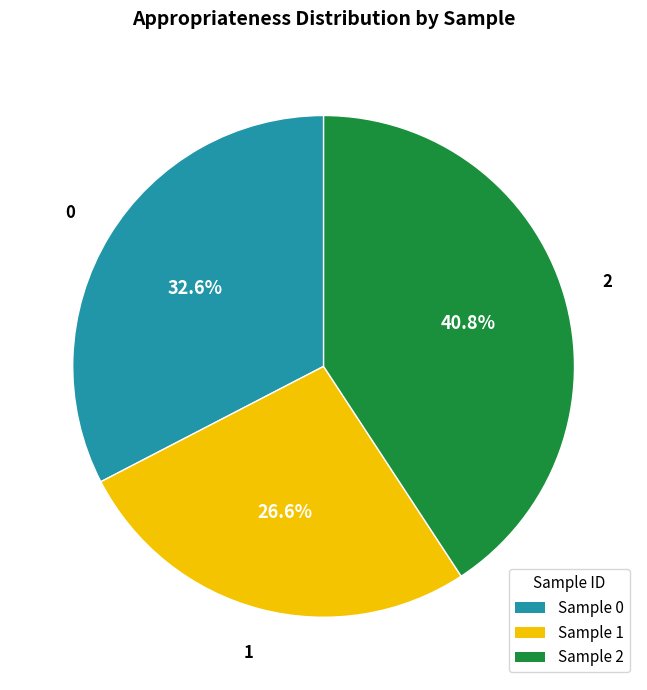

Does any single category account for the majority?

No